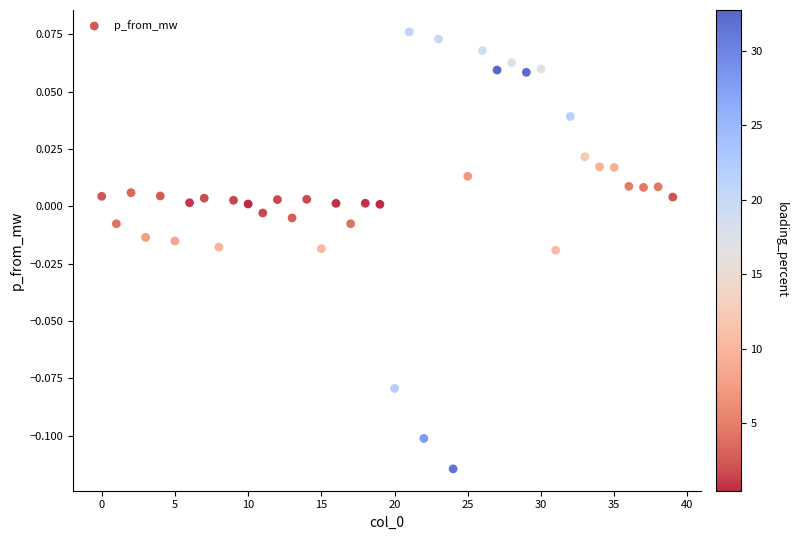

Count the number of points in this scatter plot.

40